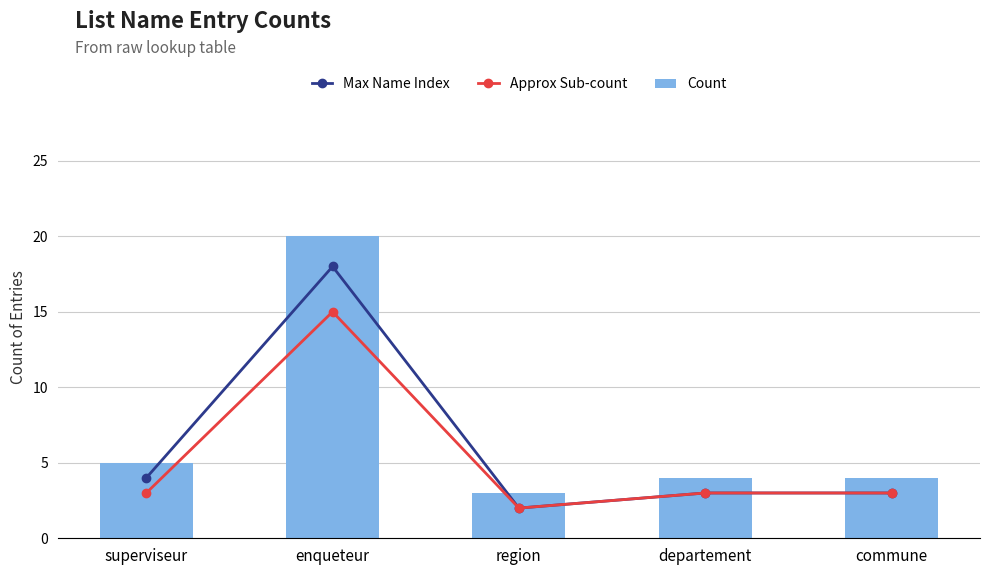

What is the greatest value displayed?

20